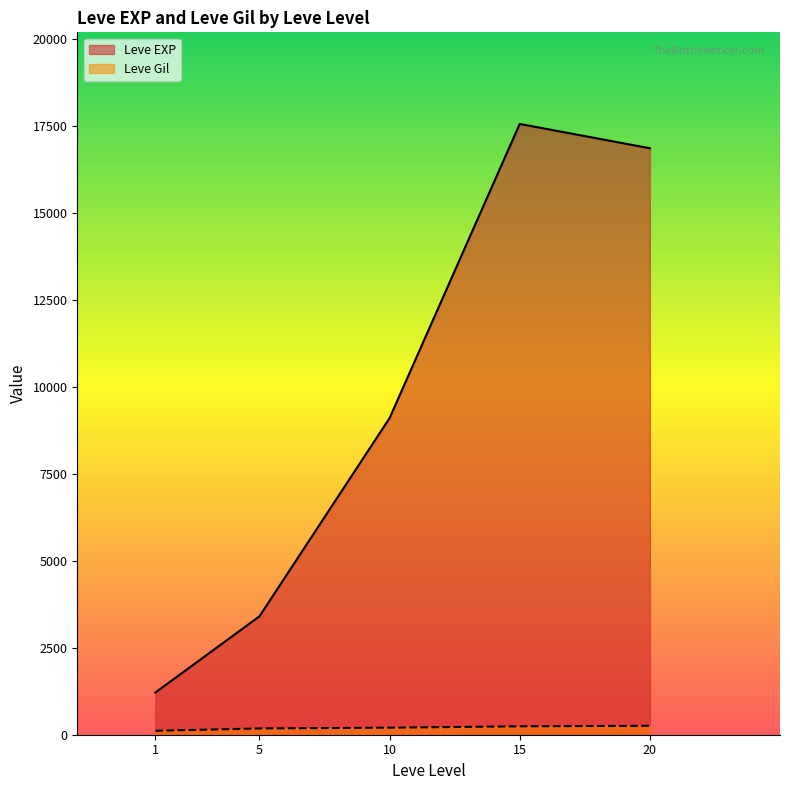

What is the sum of all Leve EXP values?

48153.3